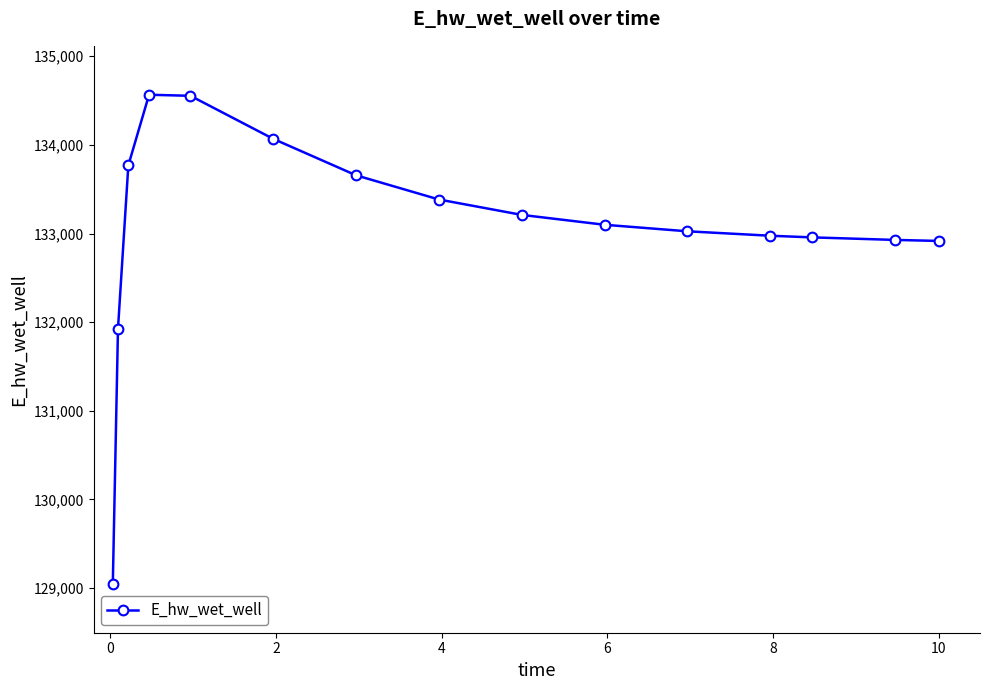

What is the minimum value shown in the chart?

129047.2